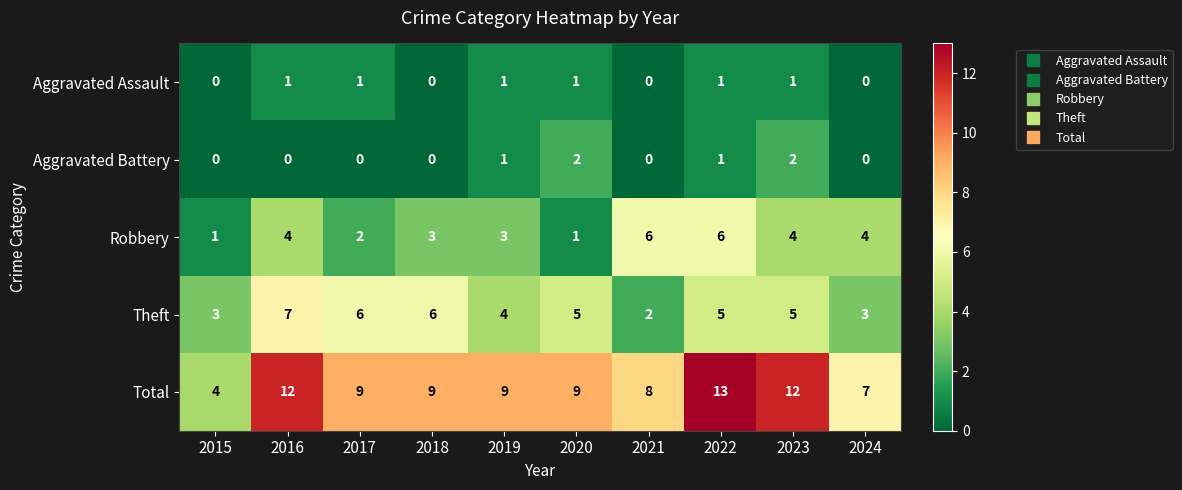

True or false: Aggravated Assault has a value of -1 at 2021.

False